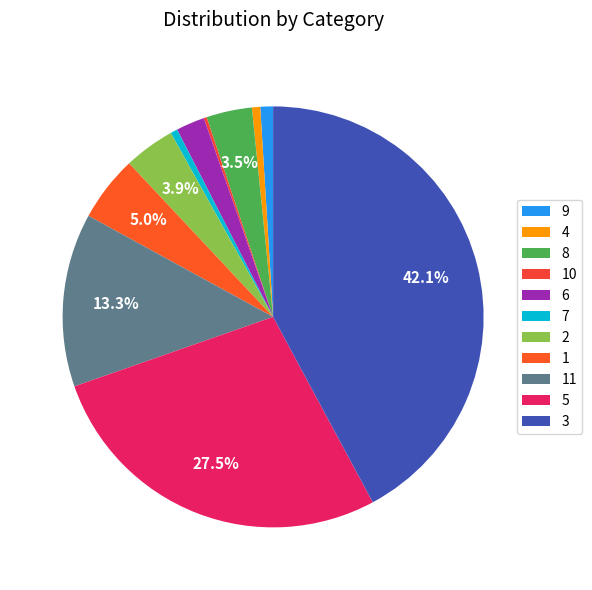

The 1 slice represents 5% of the pie. True or false?

True